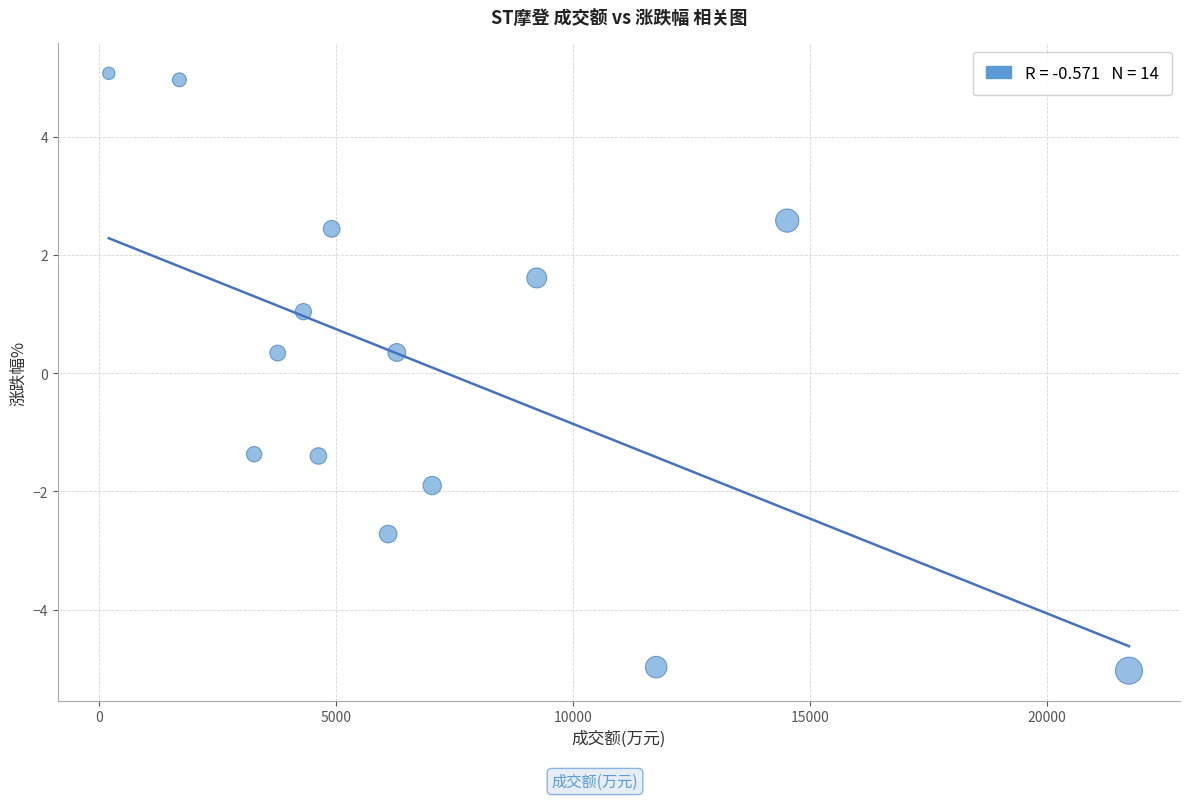

What is the range of Y values (max minus min)?

10.1